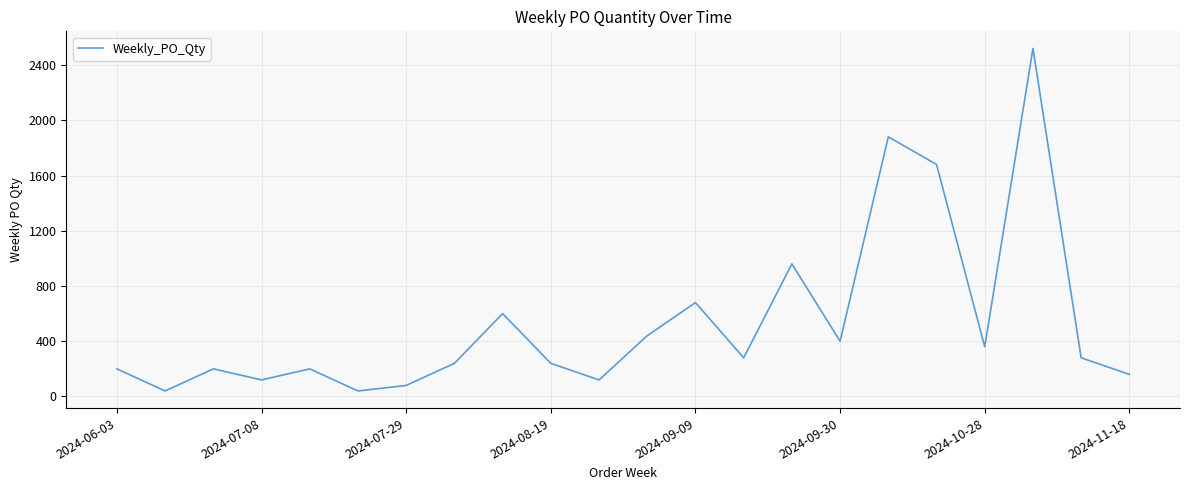

What is the average value?

533